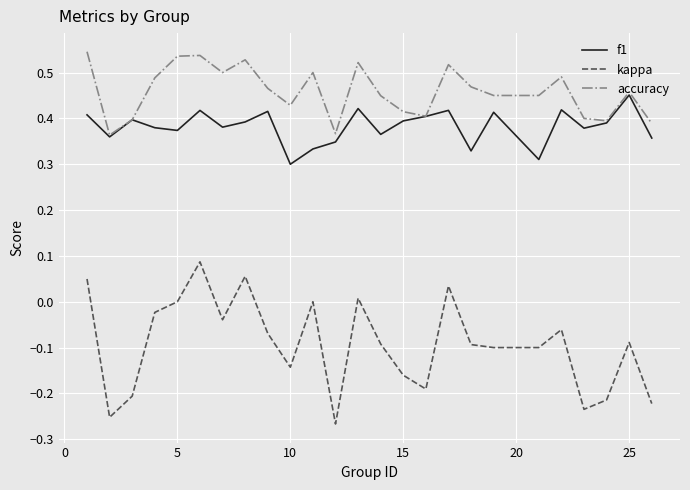

True or false: f1 and kappa cross at least once.

False